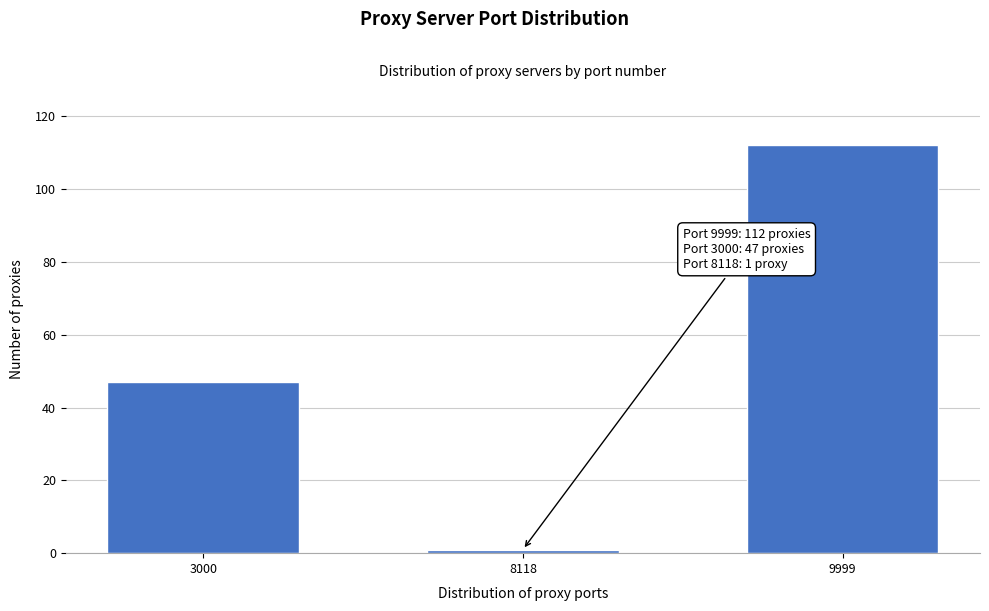

Reading left to right, transcribe all the data shown in this chart.

47	1	112